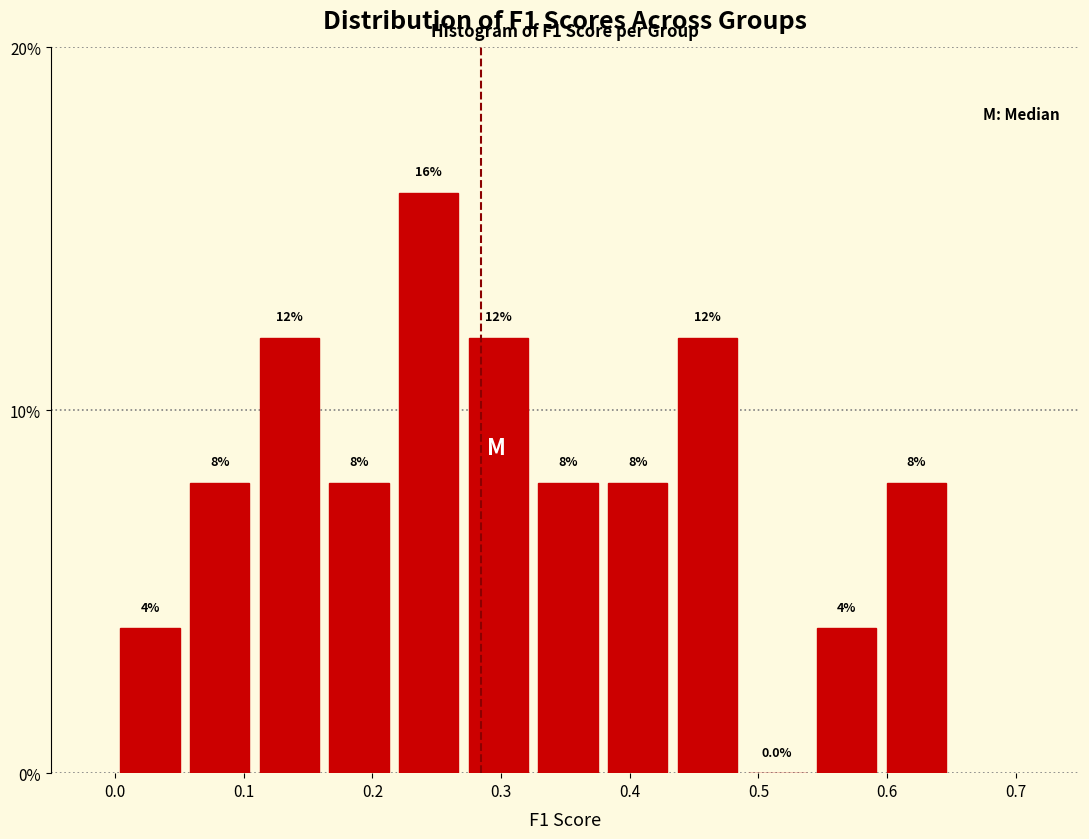

Which range on the x-axis has the tallest bar?

0.22 to 0.27